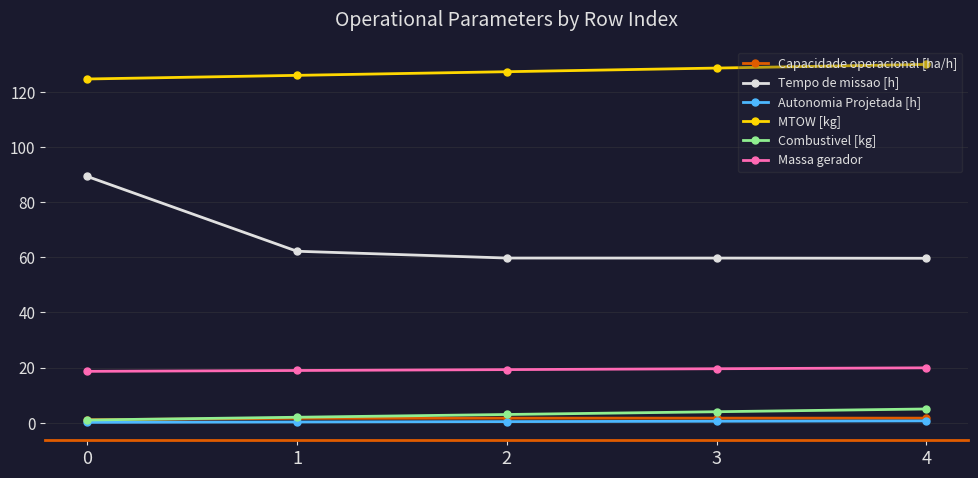

True or false: Autonomia Projetada [h] has a value of 0.1 at 0.

True